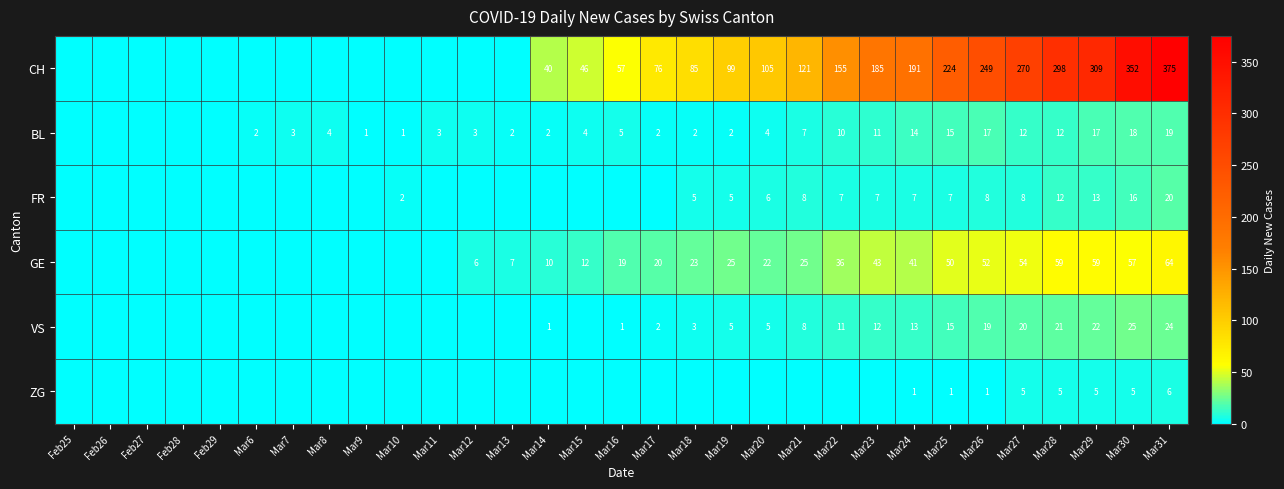

What is the sum of the GE values at Mar12 and Mar24?

47